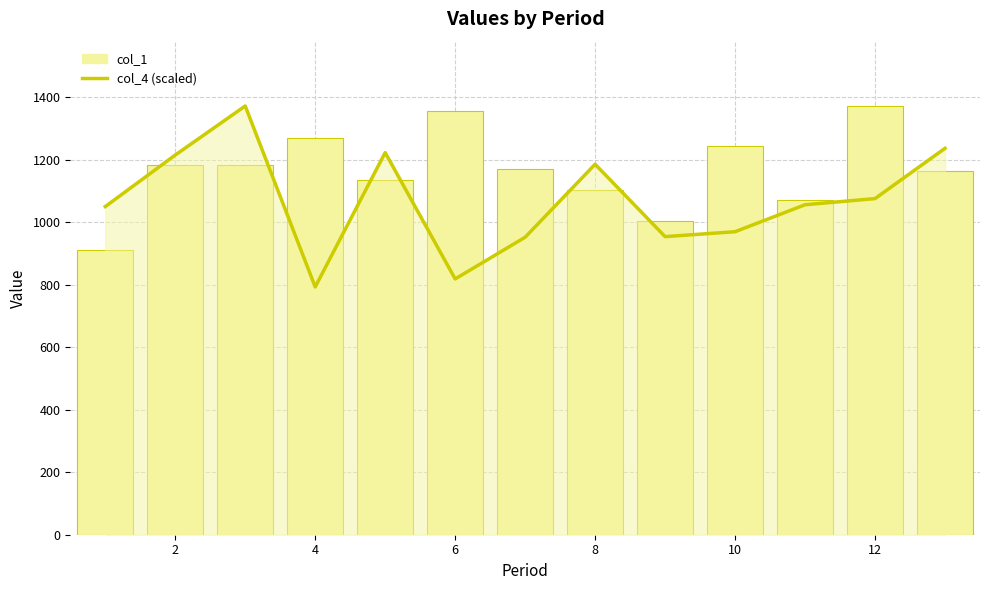

Between 10 and 12, which series saw the biggest shift?

col_4 (scaled)